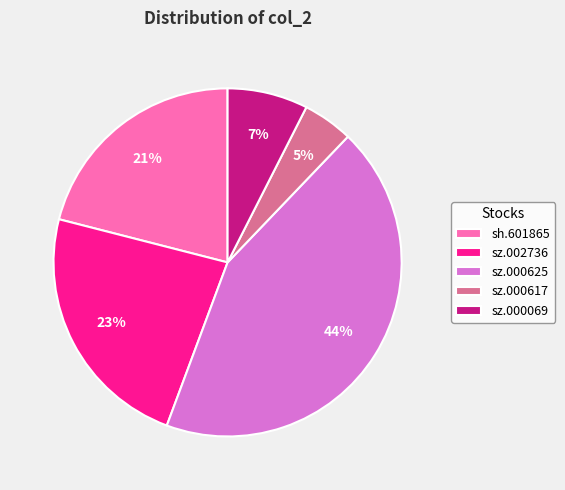

To the nearest percent, what is the difference between the largest and smallest slice percentages?

39%